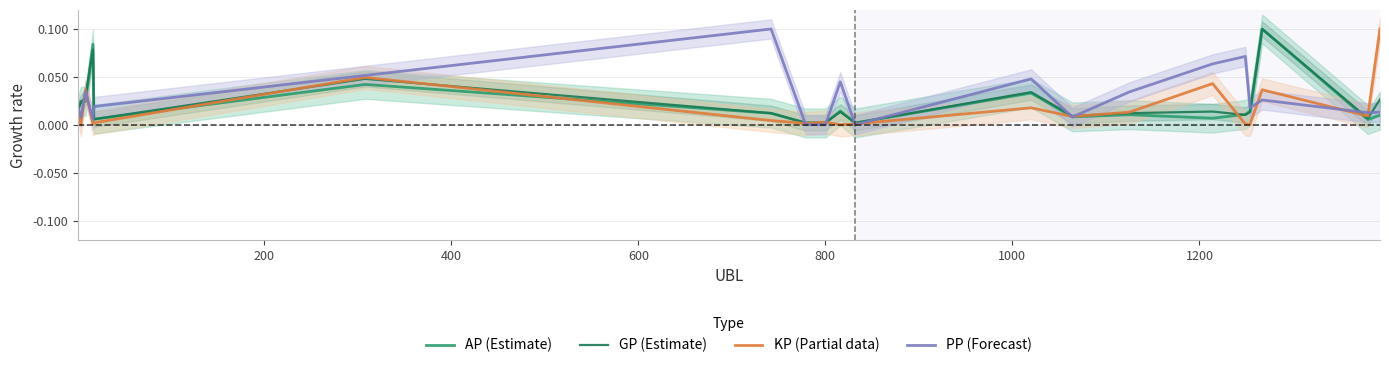

Does the chart display data point markers on the line(s)?

No